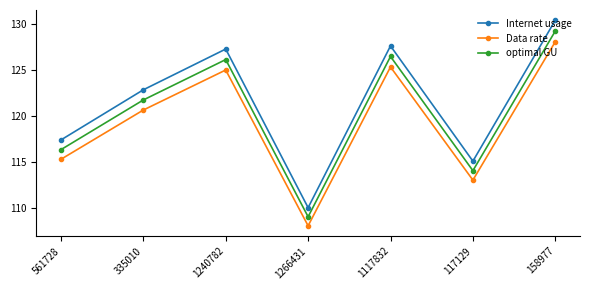

Does the chart have visible grid lines?

No